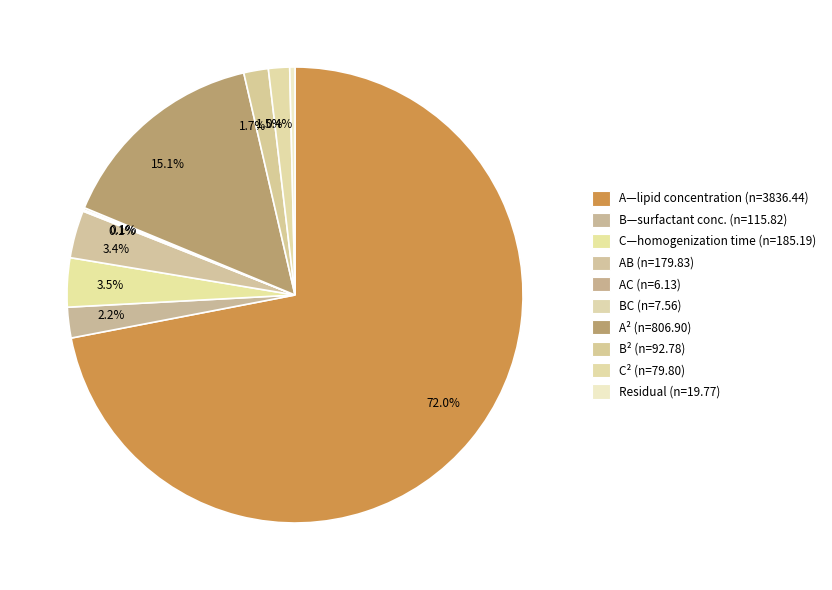

What is the largest slice in the pie chart?

A—lipid concentration